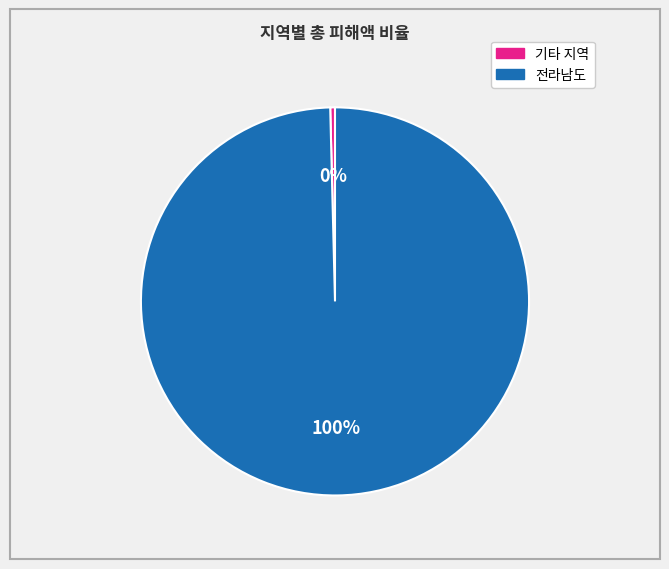

Is there any slice that represents more than half of the pie?

Yes